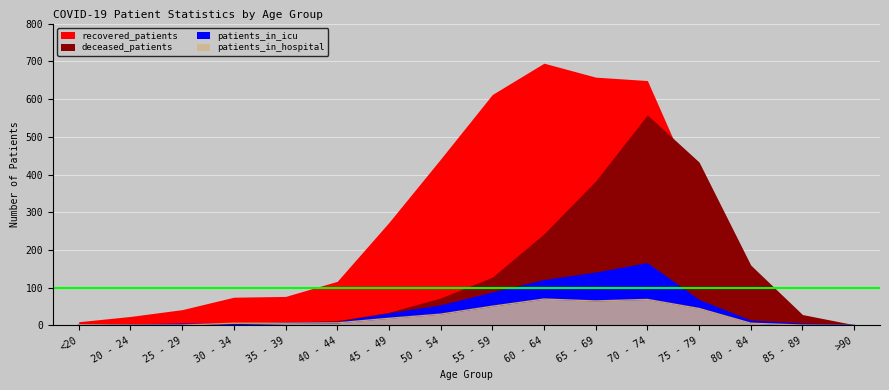

What is the average value of the patients_in_hospital series?

24